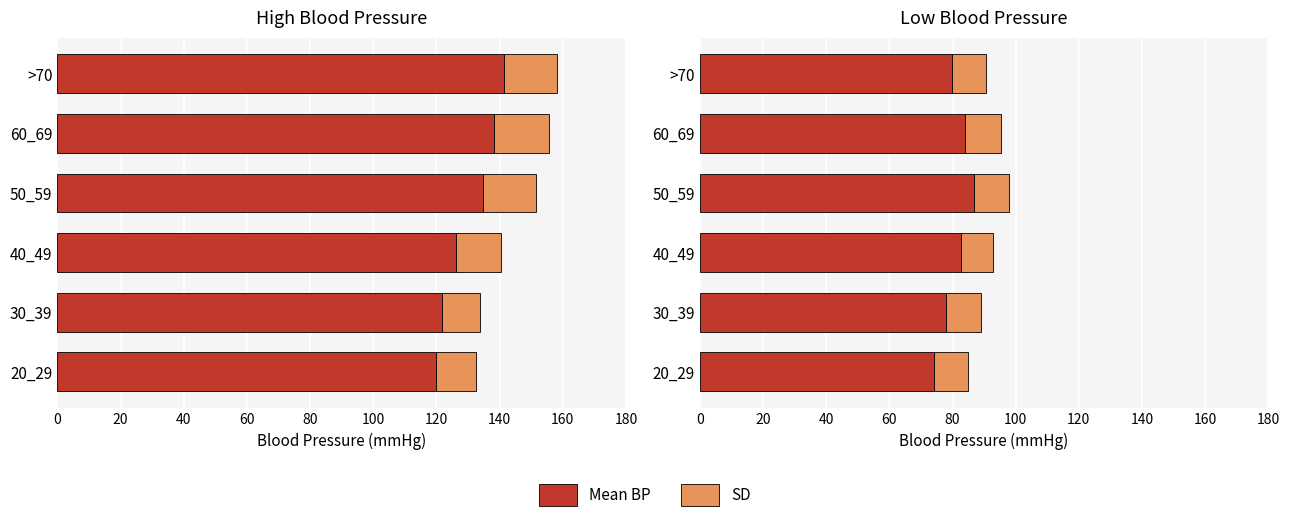

What value does the LOW_BP_SD series have at 40_49?

9.9